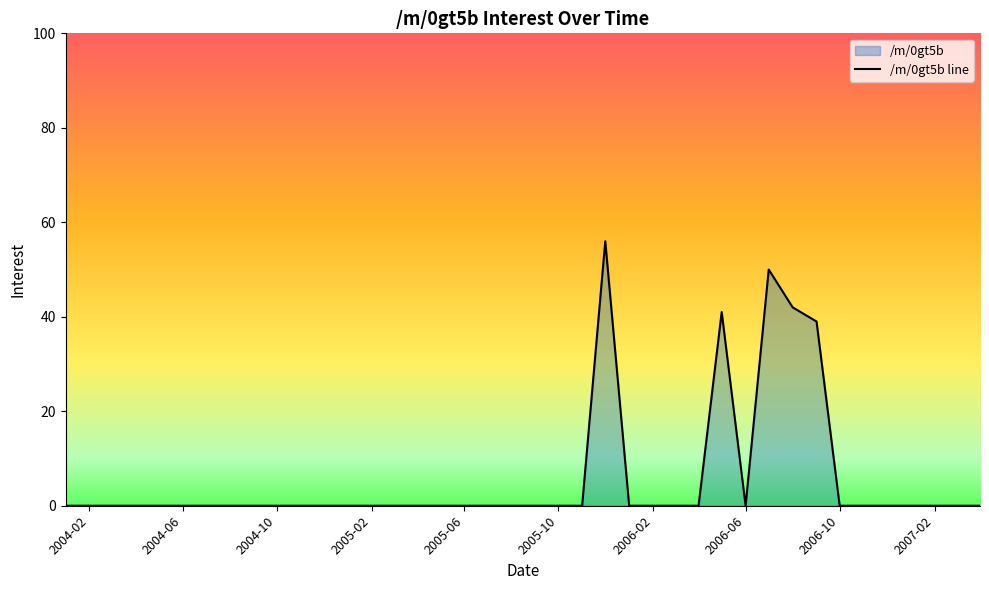

Count the number of categories in the chart.

40